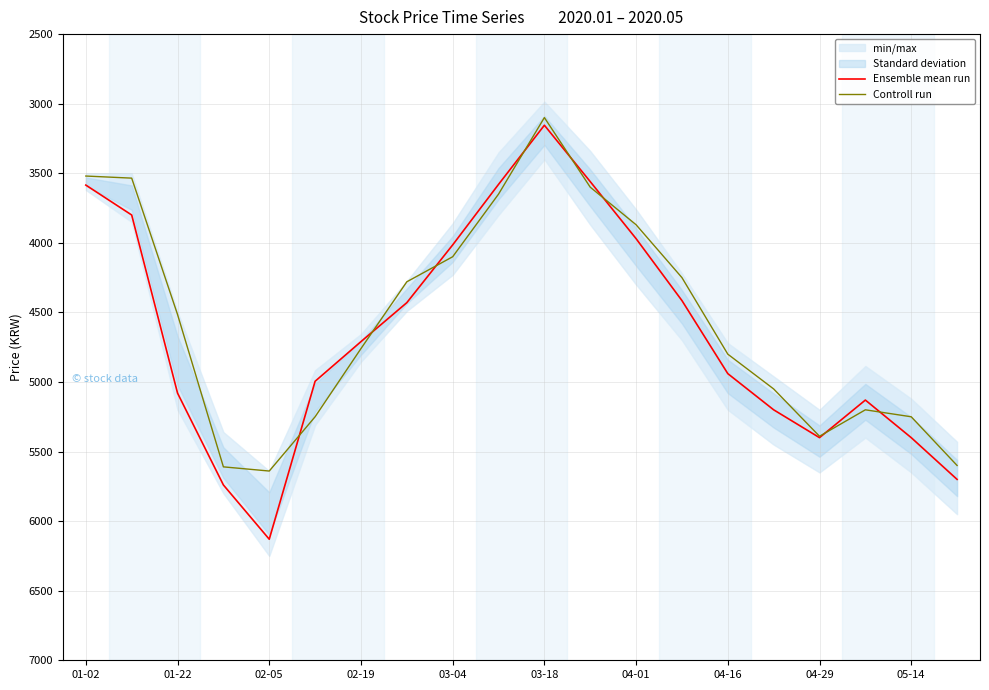

What position from the left is 19?

20